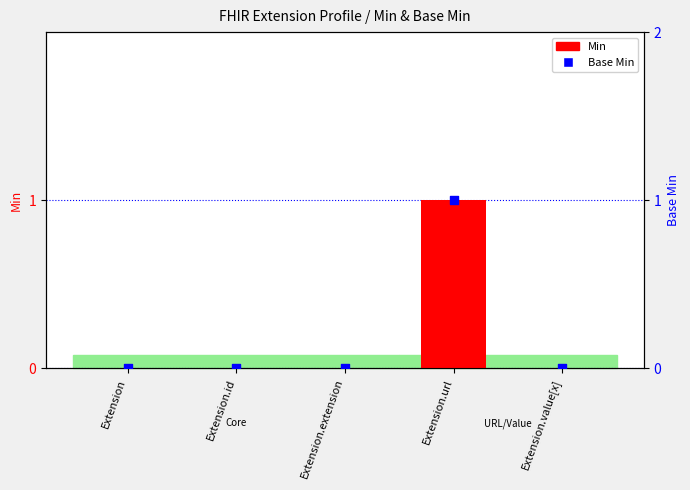

What is the total value across all series at Extension.url?

2